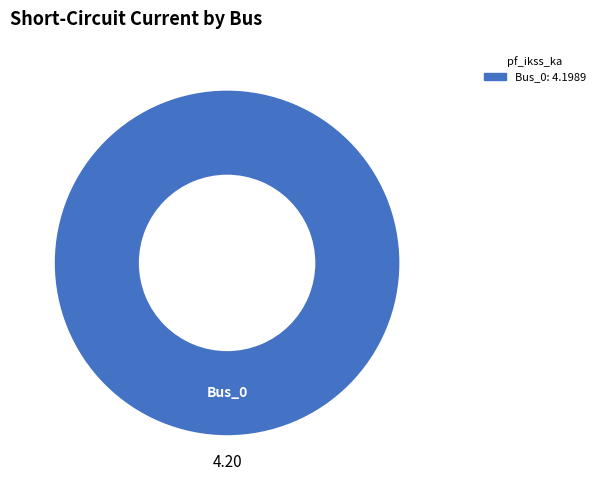

Is there any slice that represents more than half of the pie?

Yes